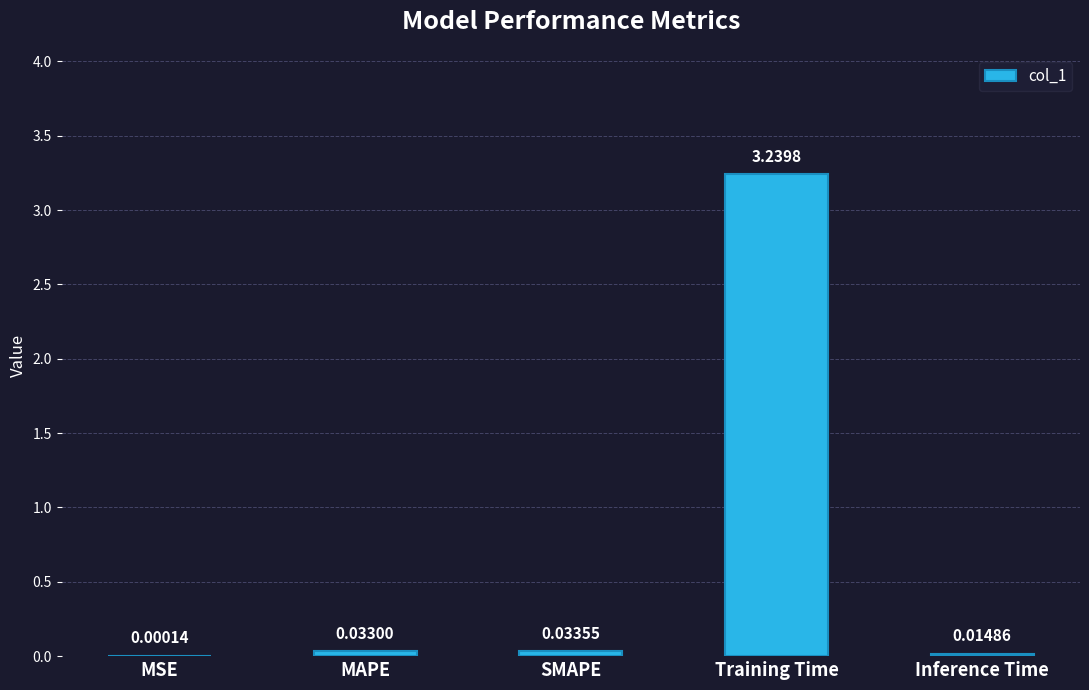

At which label is the value closest to 1?

SMAPE